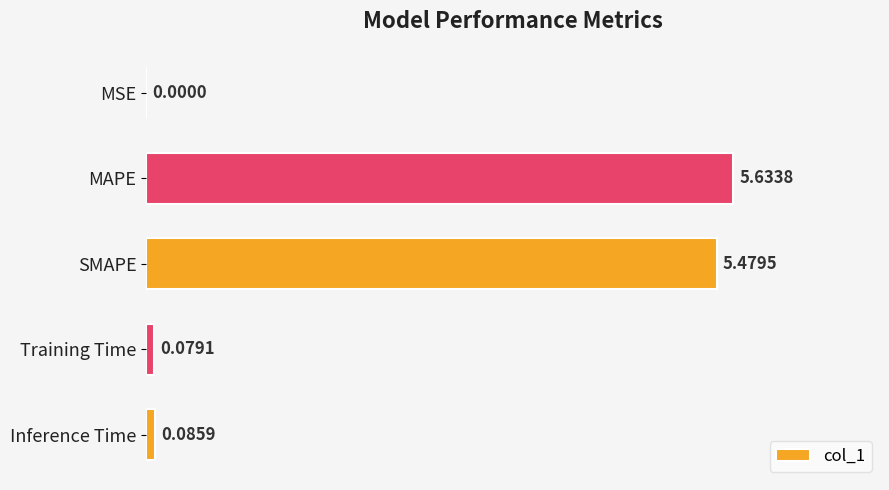

Between Inference Time and MSE, which is larger?

Inference Time